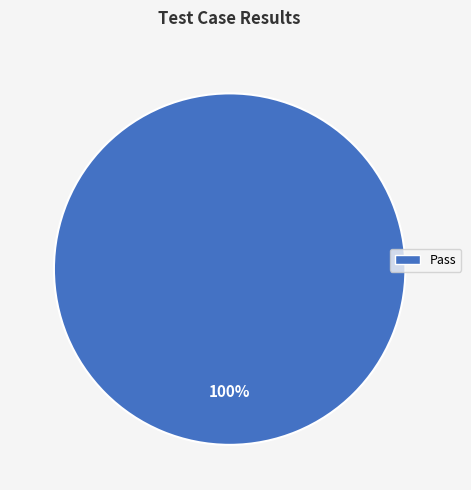

How many segments does this pie chart have?

1